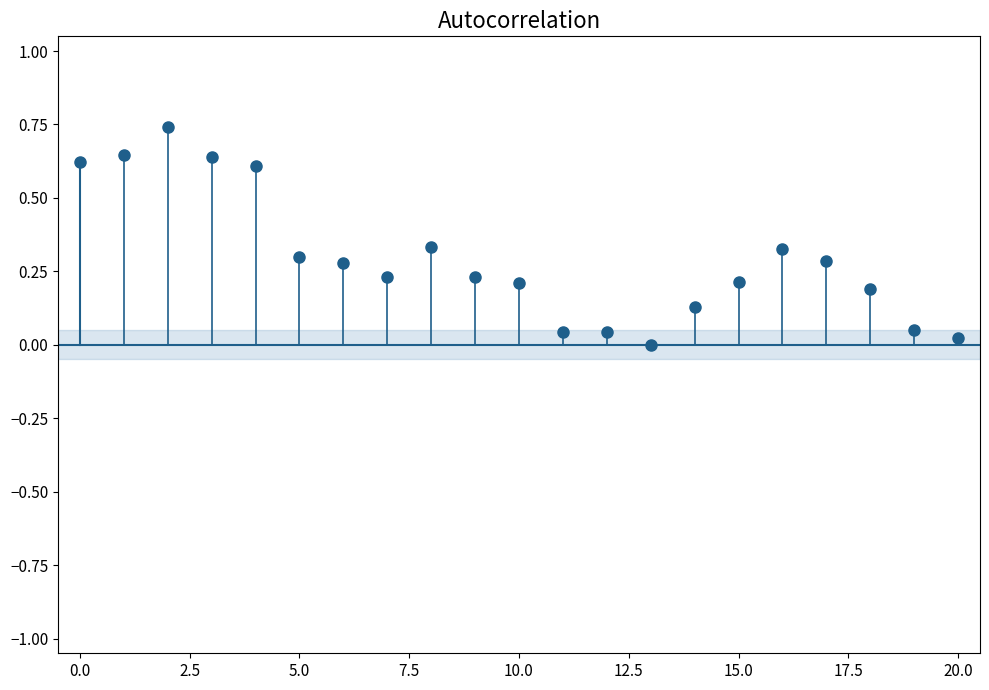

How many points are shown in the scatter plot?

21